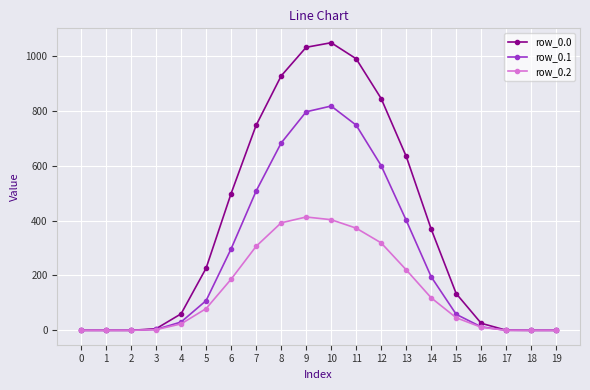

True or false: row_0.2 has more than 0 interior local peaks.

True